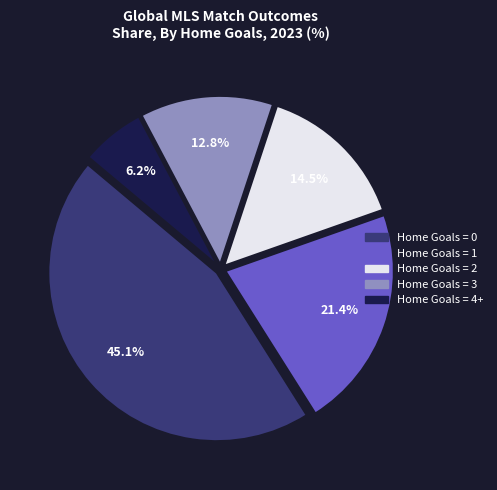

Does any single category account for the majority?

No